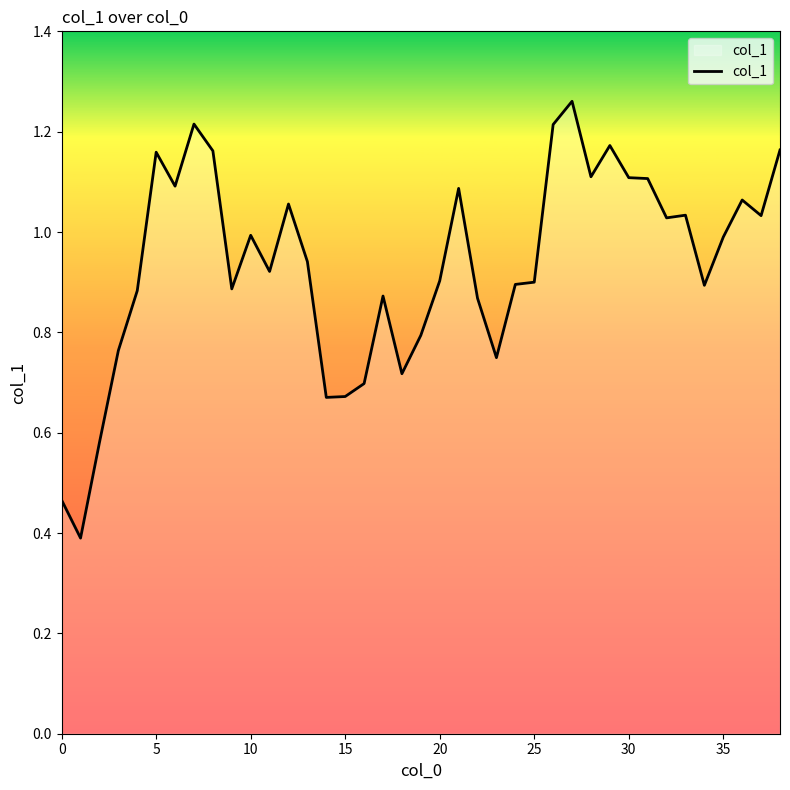

What is the minimum value shown in the chart?

0.4